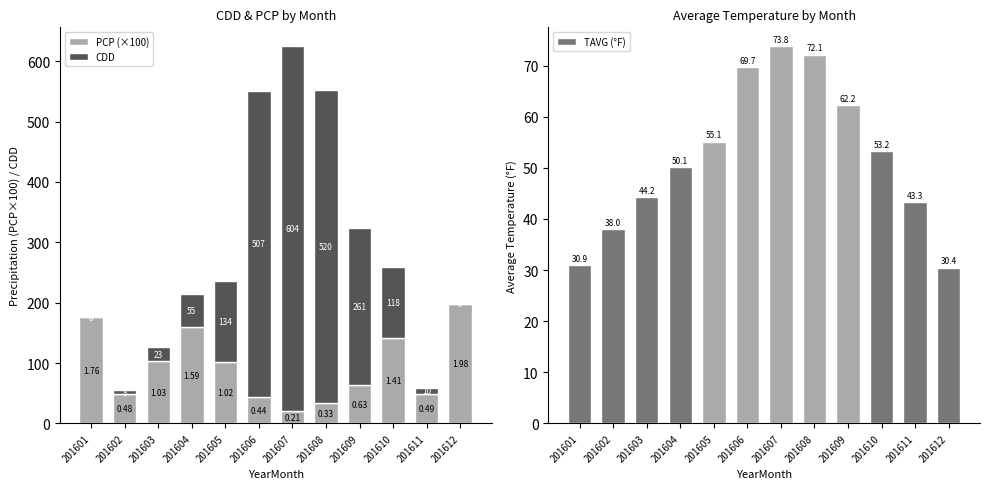

How many bars are there in total?

36